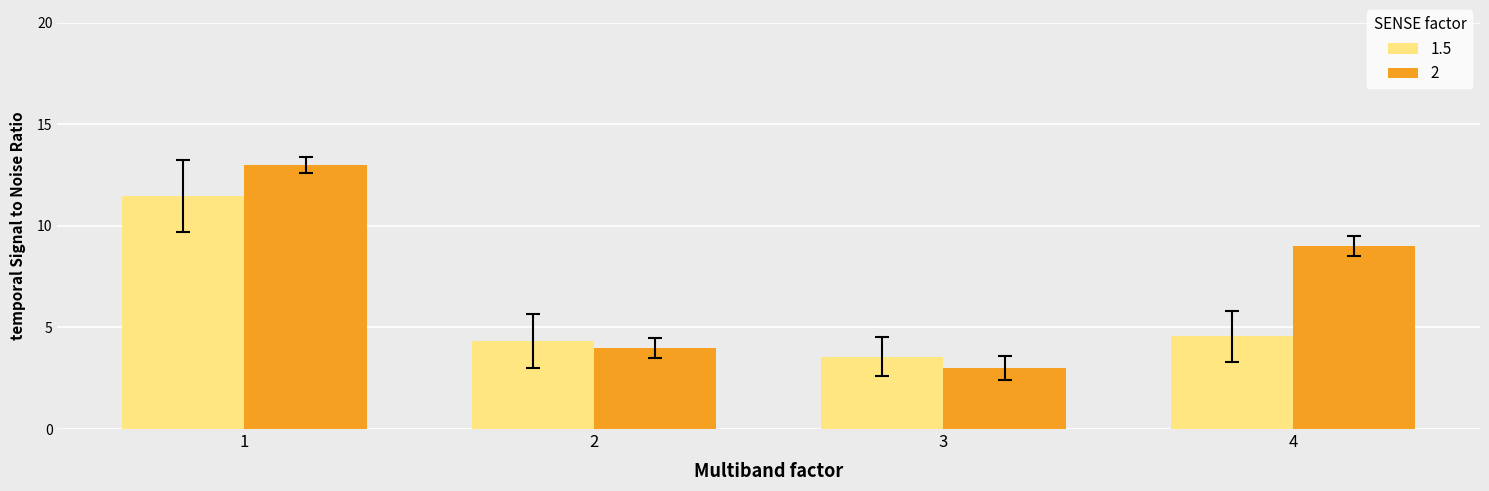

Reading left to right, transcribe all the data shown in this chart.

1.5: 1=11.4	2=4.3	3=3.6	4=4.6
2: 1=13.0	2=4.0	3=3.0	4=9.0